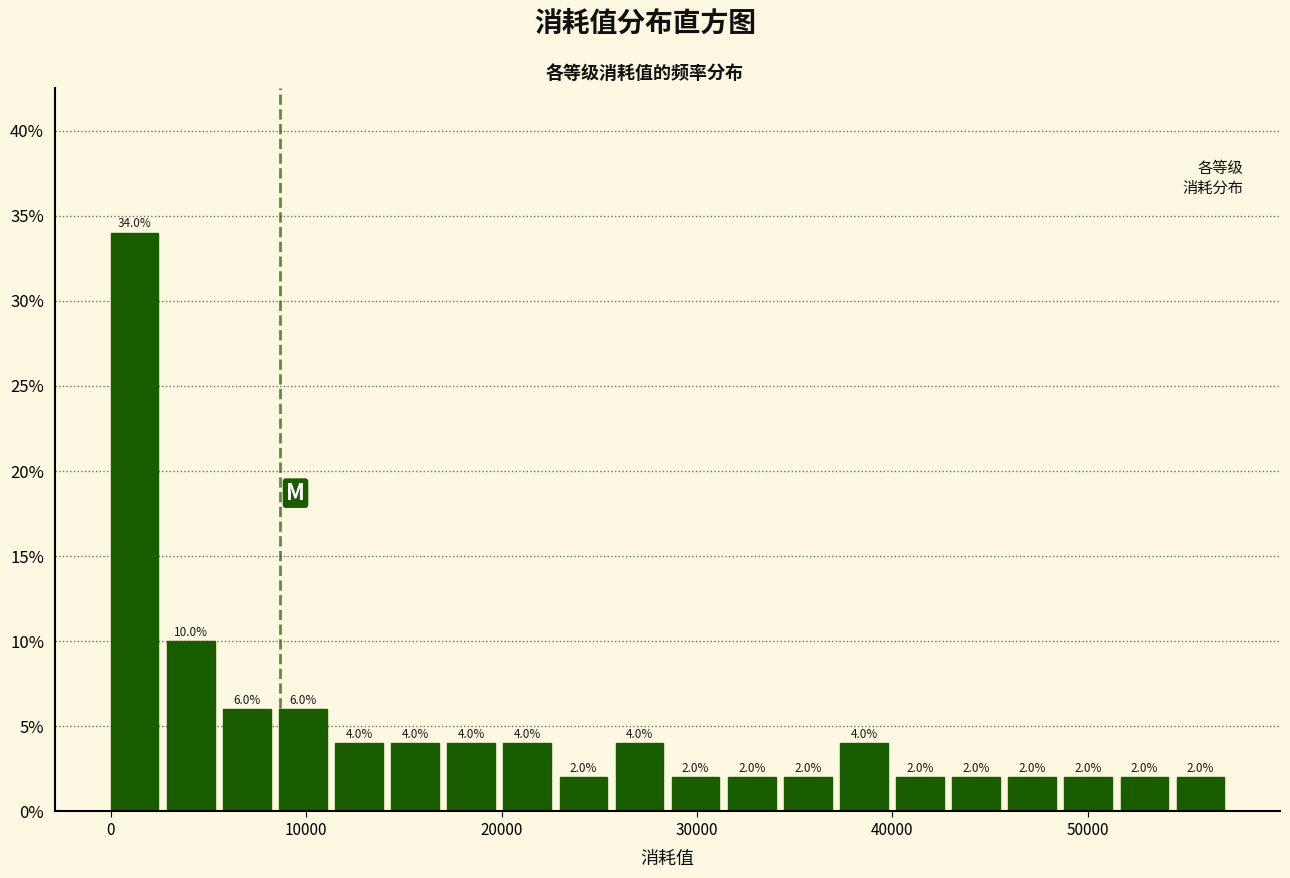

Around what value on the x-axis is the tallest bar? Give the approximate position of its centre, as read against the axis.

1000